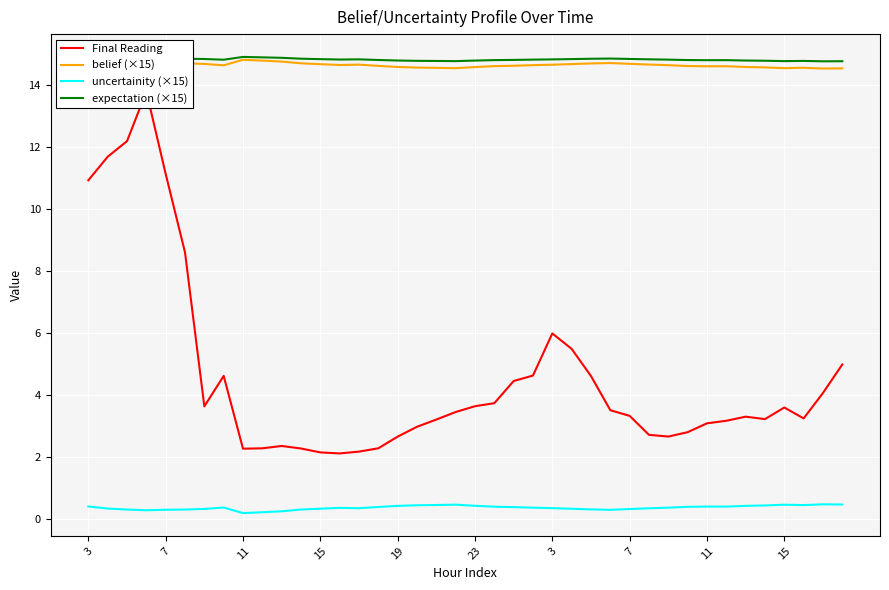

The belief (×15) series shows 14.6 at 3. True or false?

True